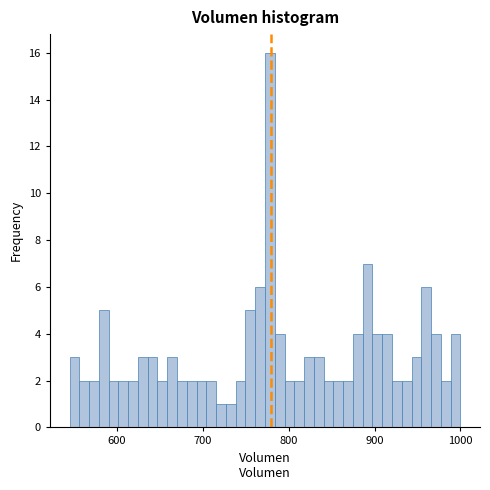

Around what value on the x-axis is the tallest bar? Give the approximate position of its centre, as read against the axis.

780